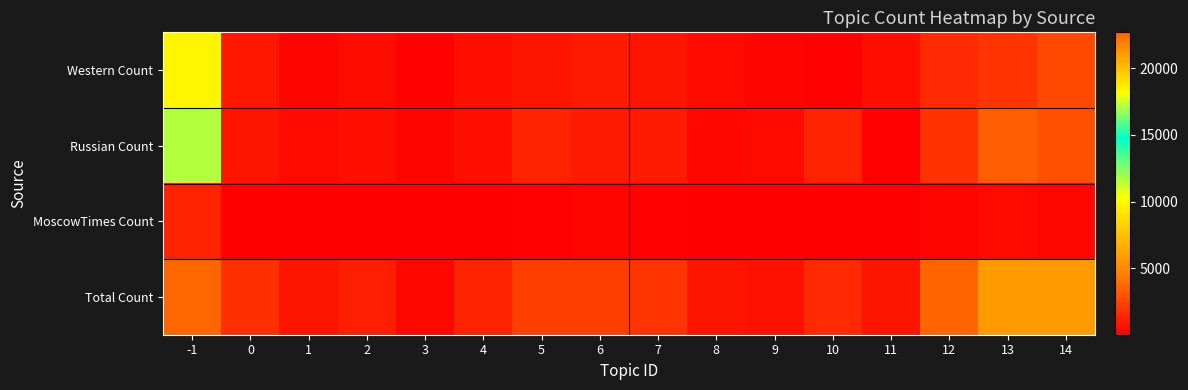

Which series has the largest total across all categories?

Total Count